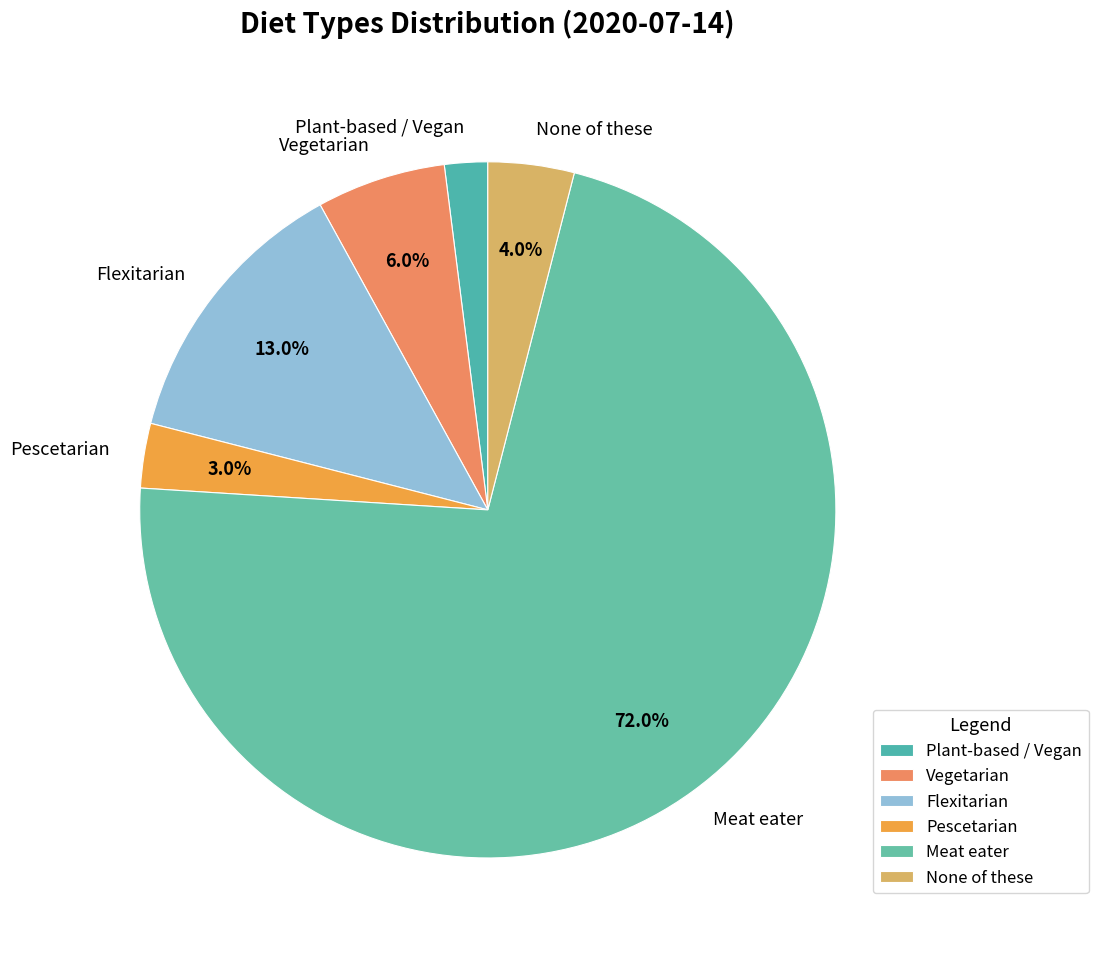

Which has a higher value, Plant-based / Vegan or Vegetarian?

Vegetarian